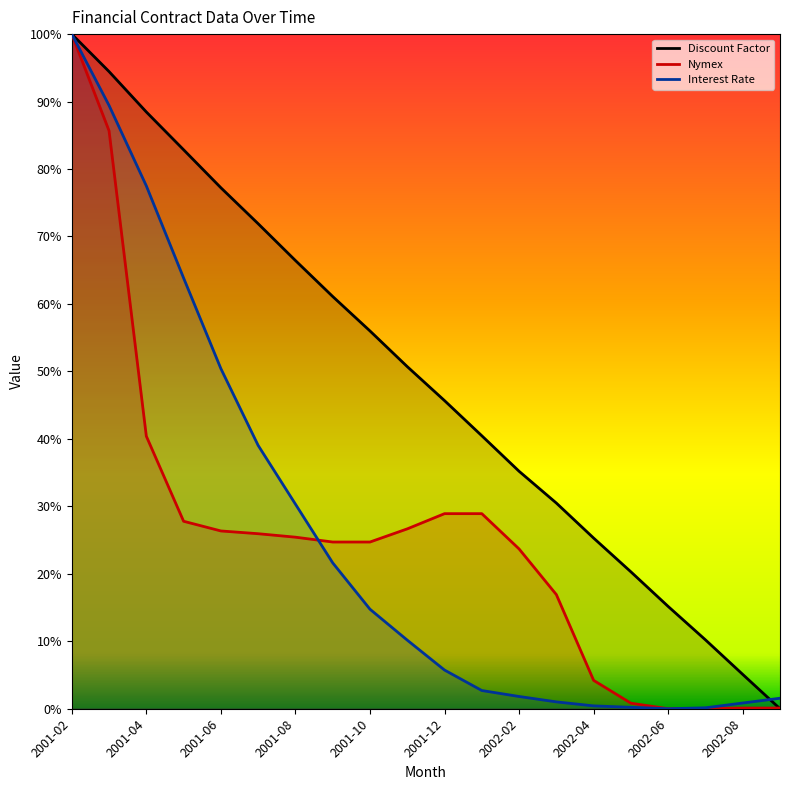

Reading left to right, what are all the values shown in this chart?

Discount Factor: 1.0	0.9	0.9	0.8	0.8	0.7	0.7	0.6	0.6	0.5	0.5	0.4	0.4	0.3	0.3	0.2	0.2	0.1	0.1	0.0
Nymex: 1.0	0.9	0.4	0.3	0.3	0.3	0.3	0.2	0.2	0.3	0.3	0.3	0.2	0.2	0.0	0.0	0.0	0.0	0.0	0.0
Interest Rate: 1.0	0.9	0.8	0.6	0.5	0.4	0.3	0.2	0.1	0.1	0.1	0.0	0.0	0.0	0.0	0.0	0.0	0.0	0.0	0.0